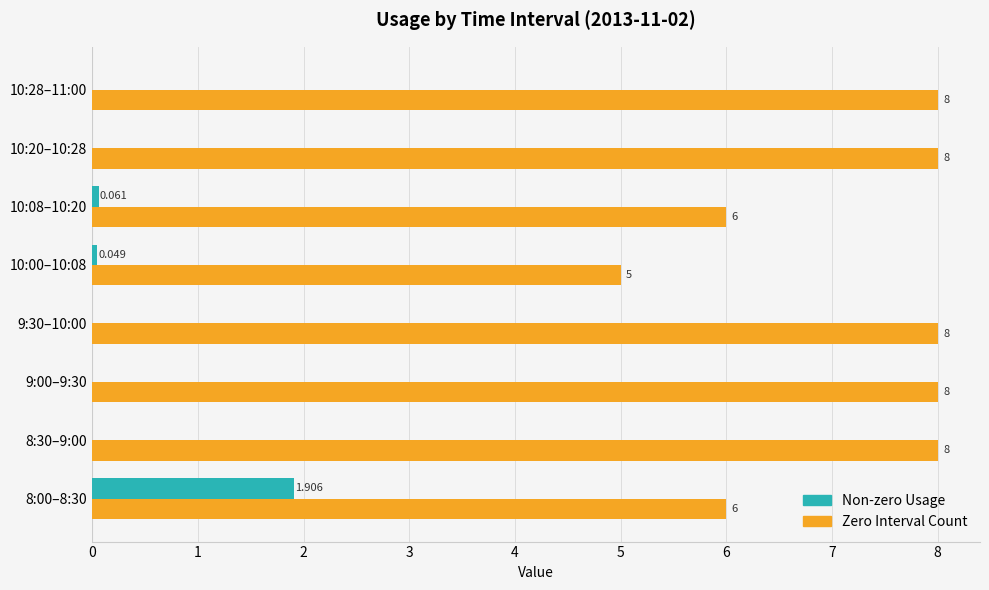

What are all the series names shown in the legend?

Non-zero Usage, Zero Interval Count